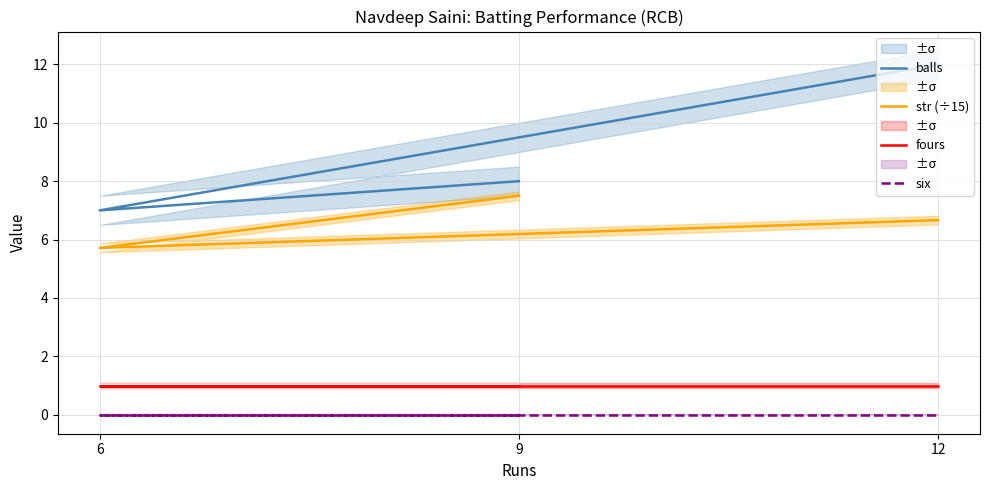

What is the maximum value for balls?

12.0